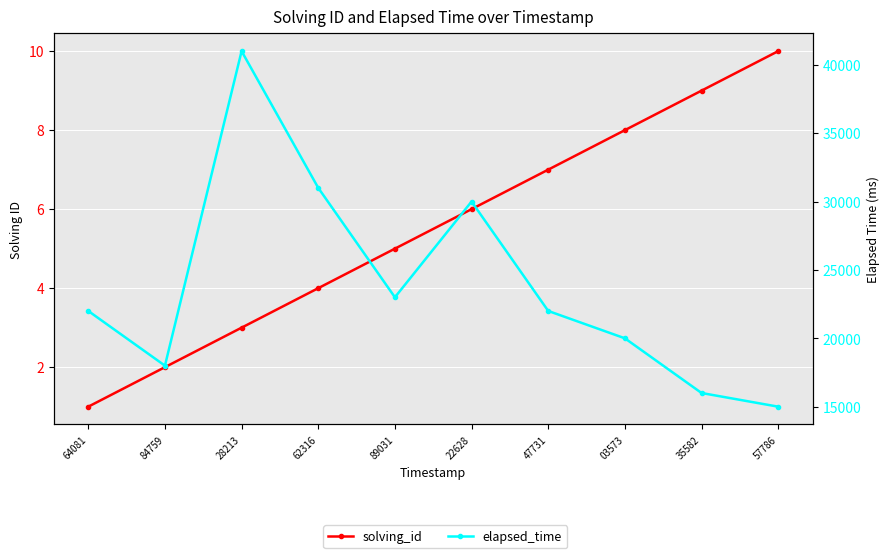

How many solving_id values are between 3 and 8?

6